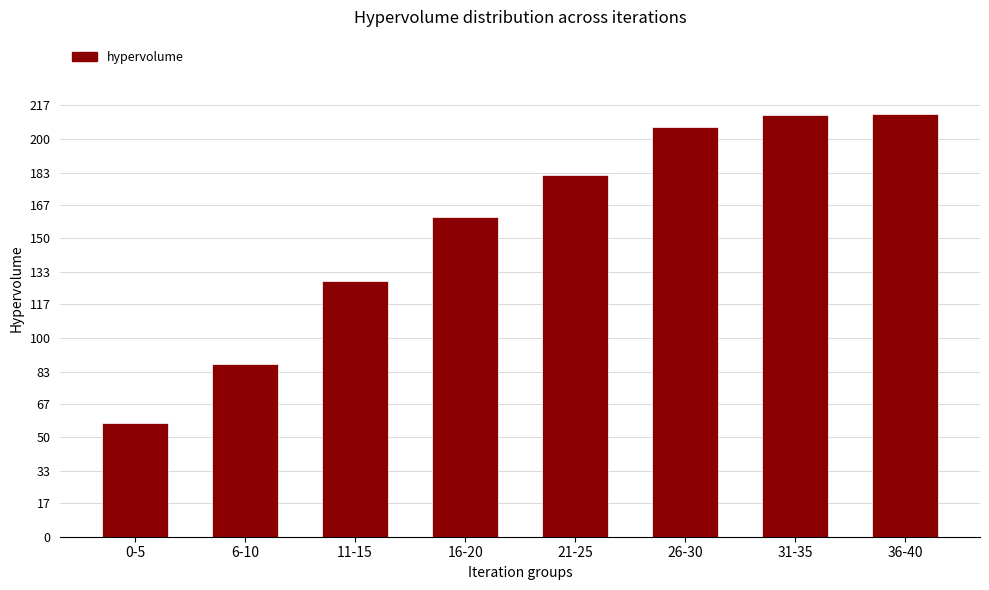

What is the difference between the values at 6-10 and 36-40?

125.8